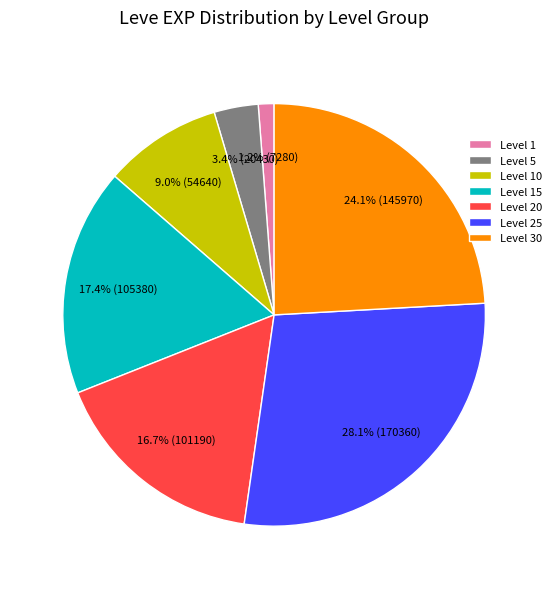

Which has a higher value, Level 5 or Level 25?

Level 25